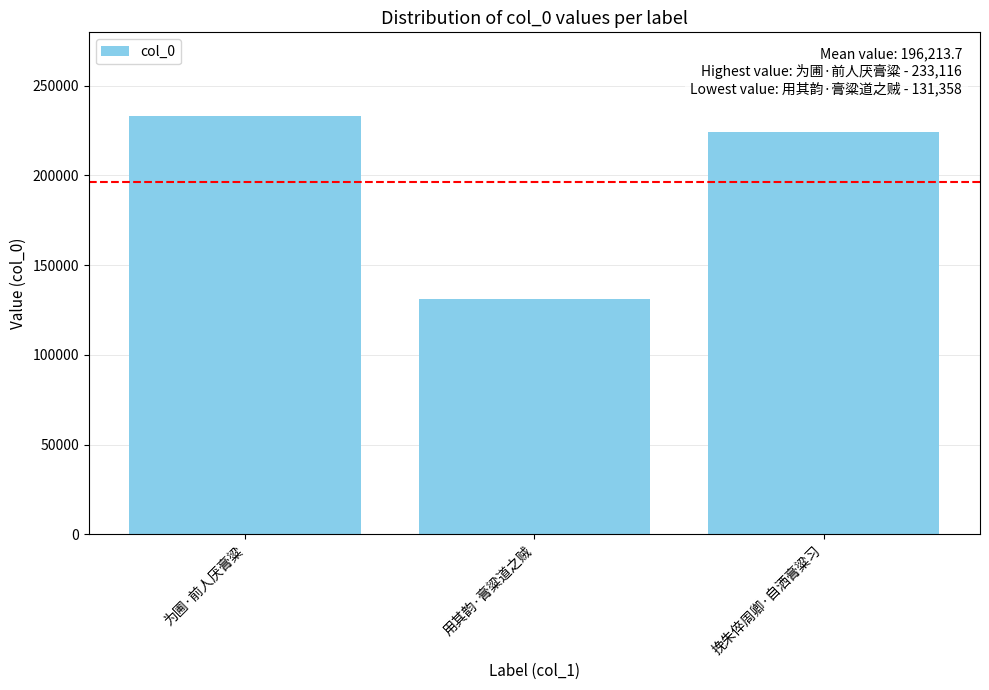

Approximately how many times larger is the value at 用其韵·膏粱道之贼 compared to 为圃·前人厌膏粱?

0.6